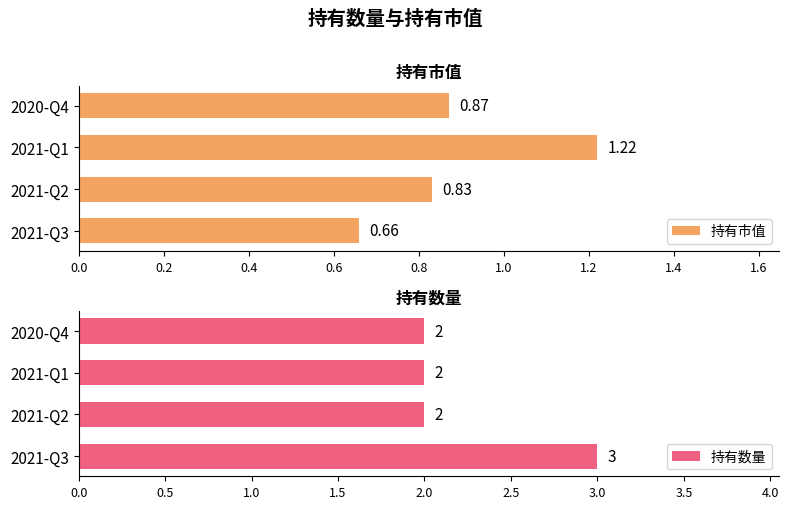

Are the bars horizontal?

Yes